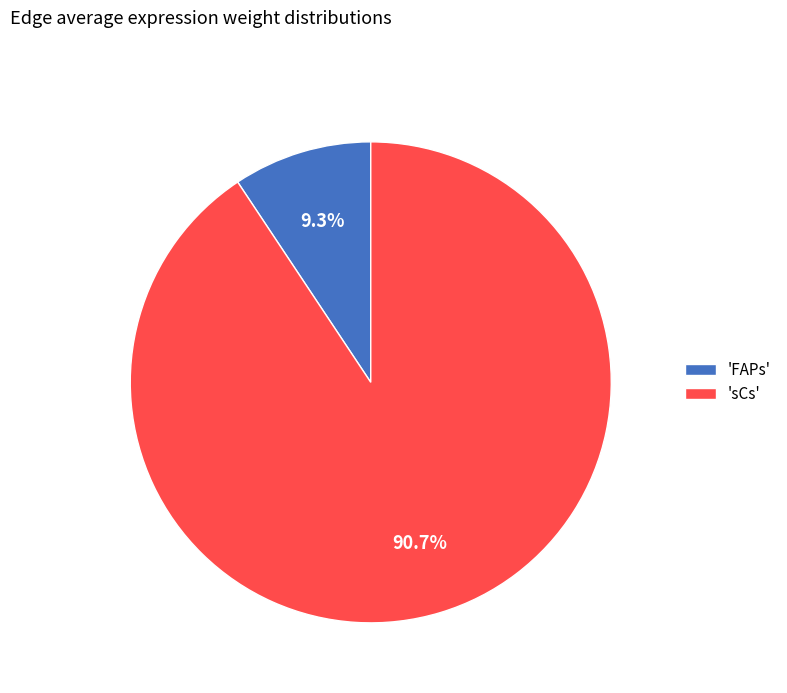

Is there any slice that represents more than half of the pie?

Yes